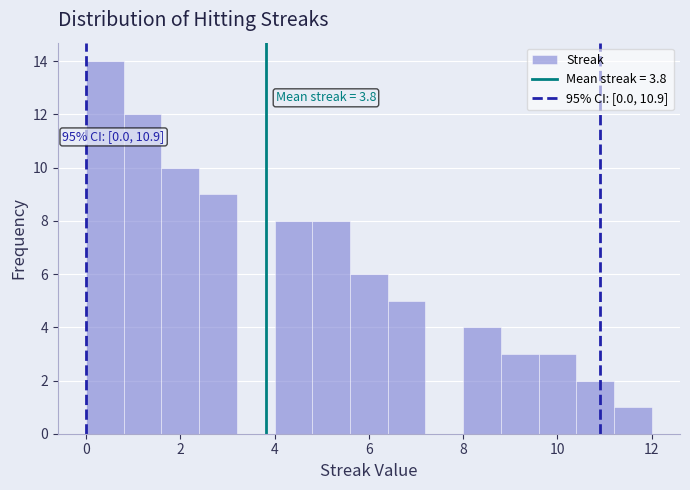

Over which range of the x-axis is the bar tallest?

0.0 to 0.8